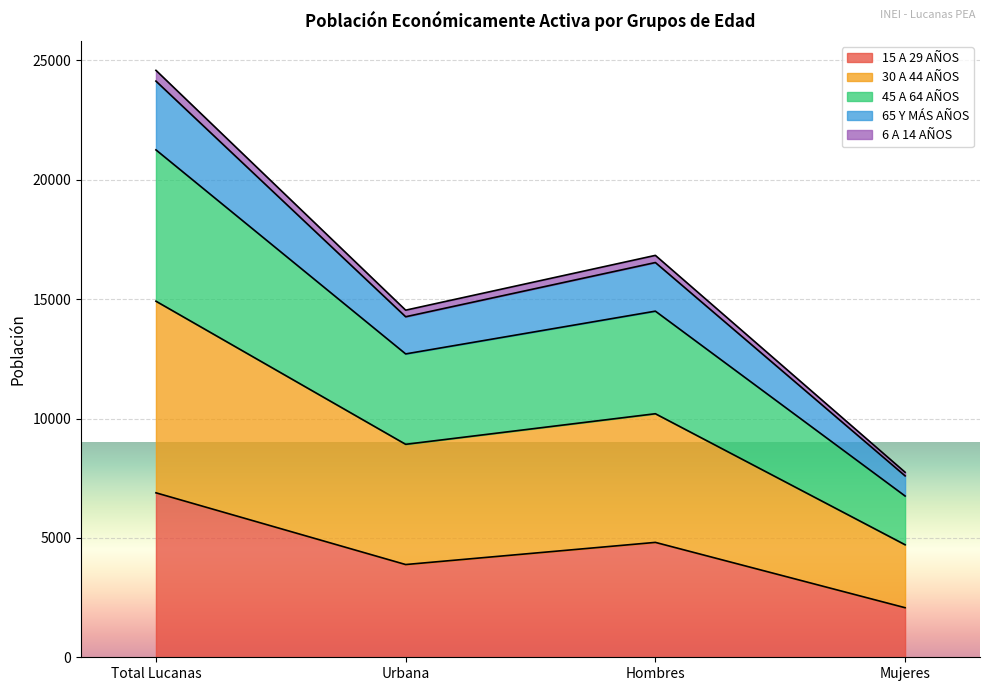

The 45 A 64 AÑOS series shows 26165 at Total Lucanas. True or false?

False